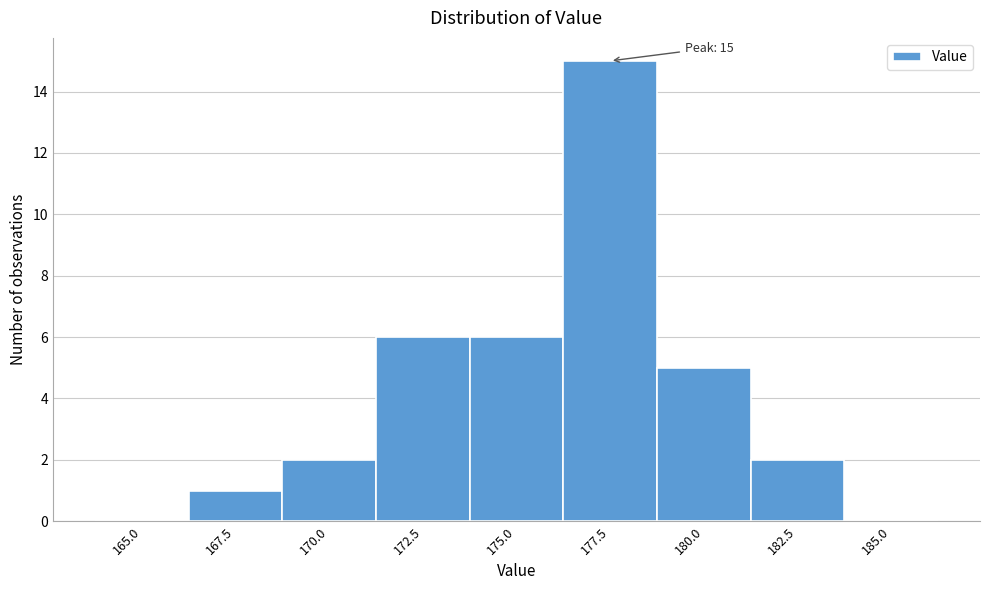

Reading left to right, what are all the values shown in this chart?

165.0=0	167.5=1	170.0=2	172.5=6	175.0=6	177.5=15	180.0=5	182.5=2	185.0=0